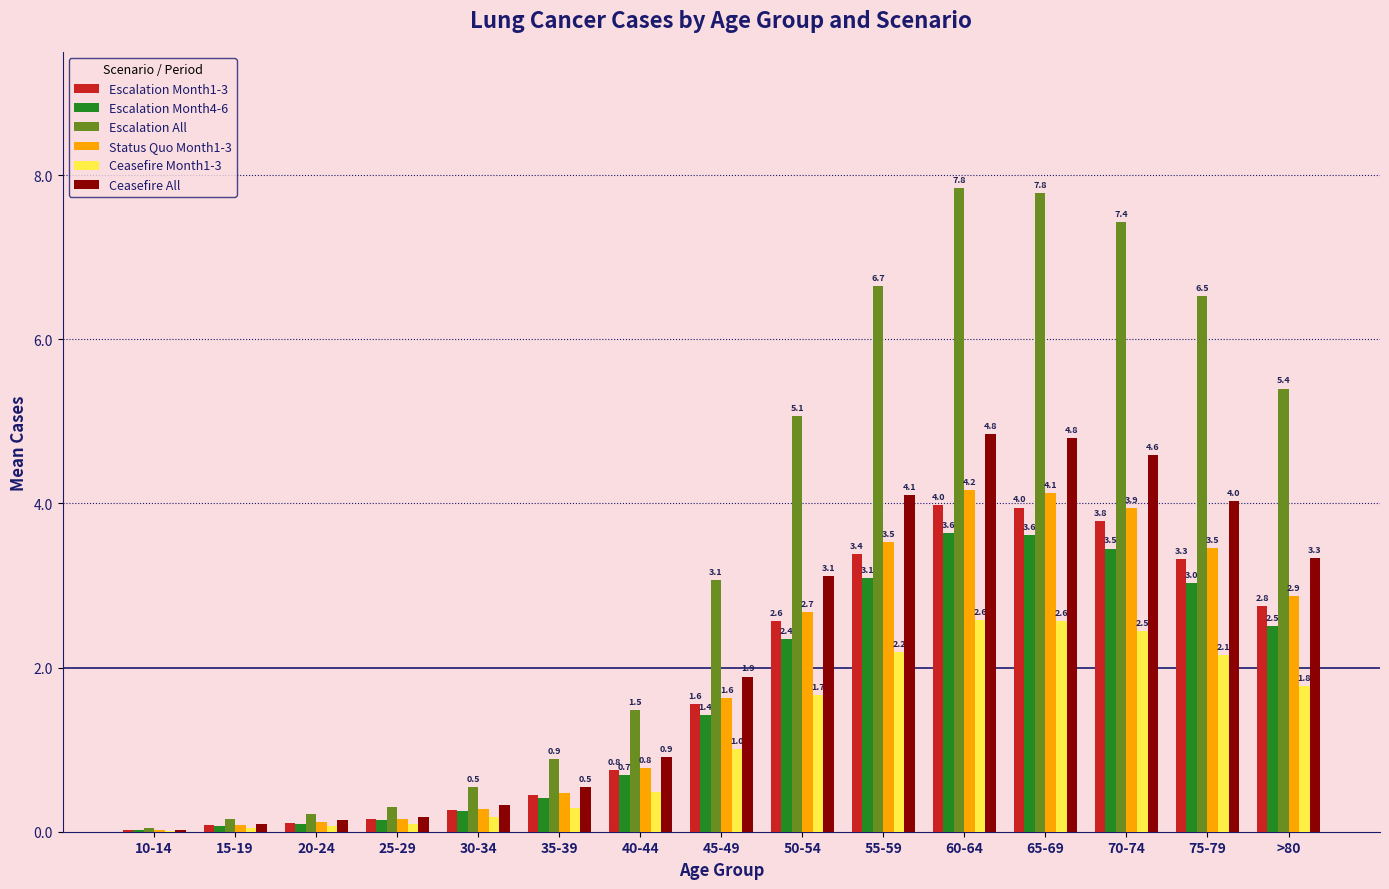

What is the highest value of the Ceasefire All series?

4.8